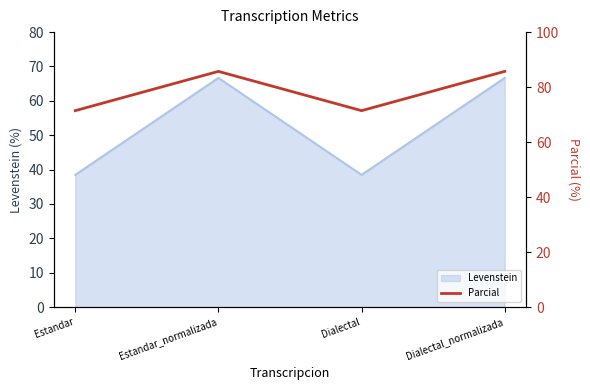

True or false: Levenstein has a value of 38.5 at Dialectal.

True